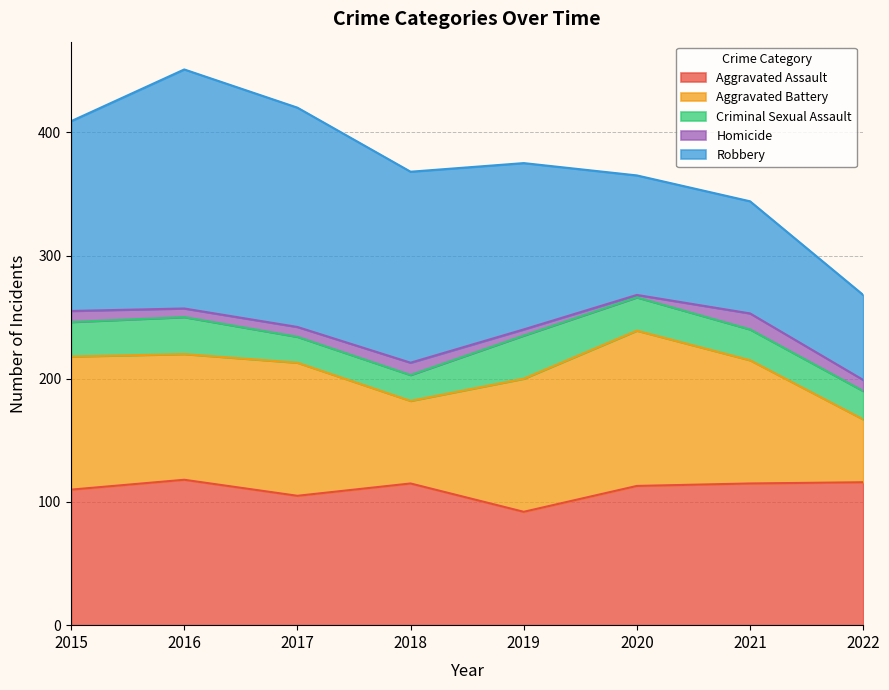

At 2022, list the series in order from largest to smallest.

Aggravated Assault, Robbery, Aggravated Battery, Criminal Sexual Assault, Homicide